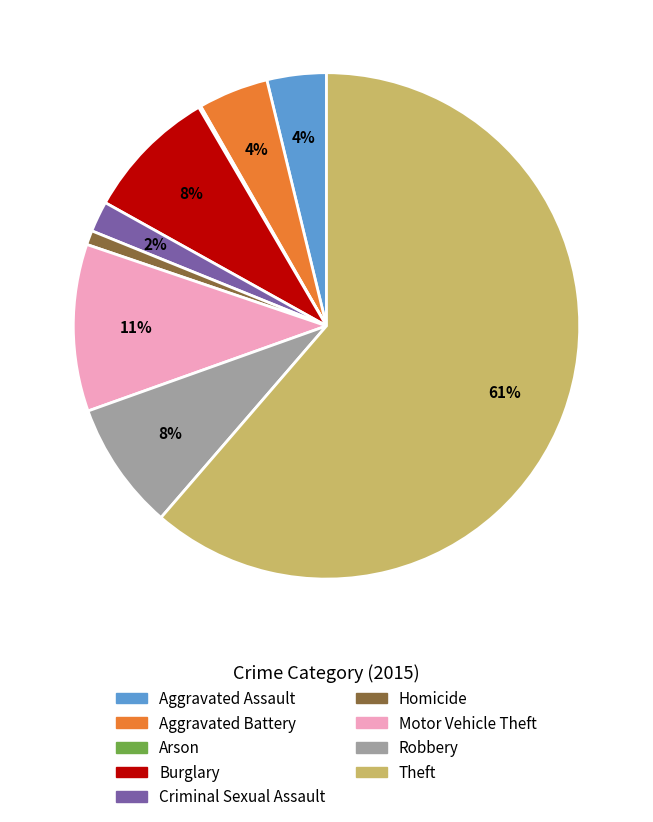

True or false: Aggravated Assault accounts for 4% of the total.

True